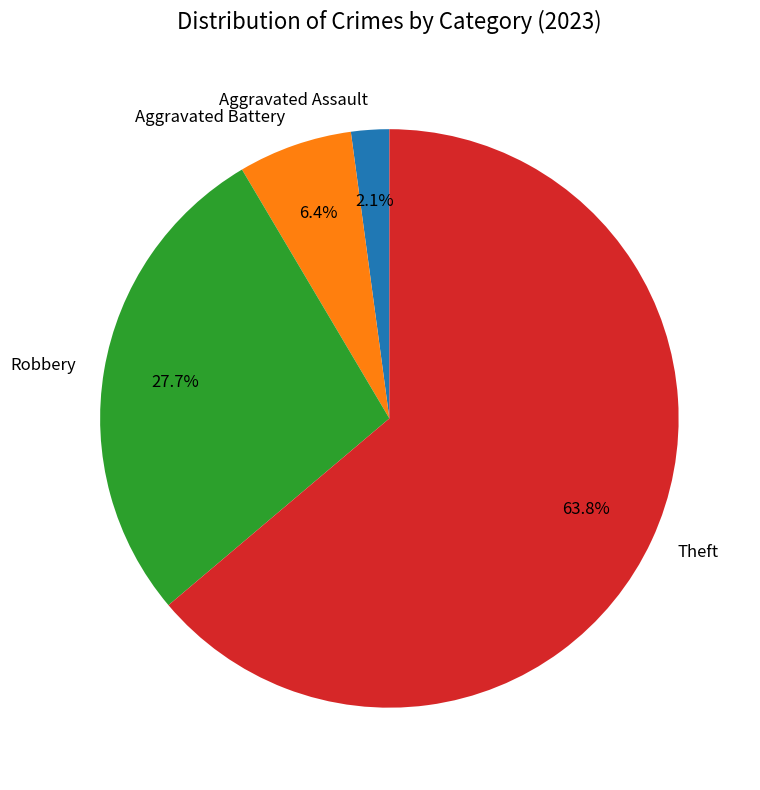

Is there a majority slice in this chart?

Yes